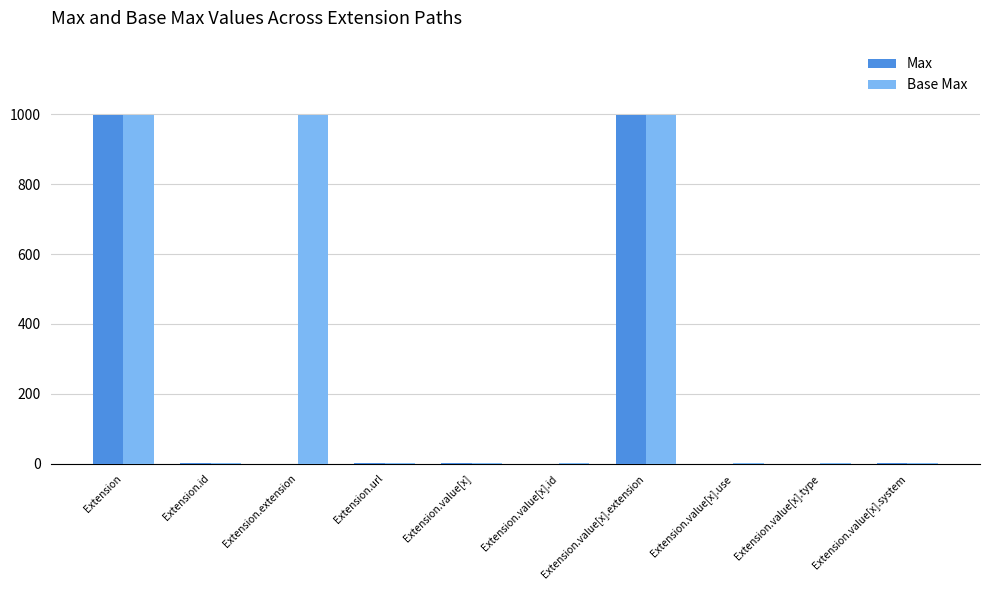

What is the sum of all Base Max values?

3004